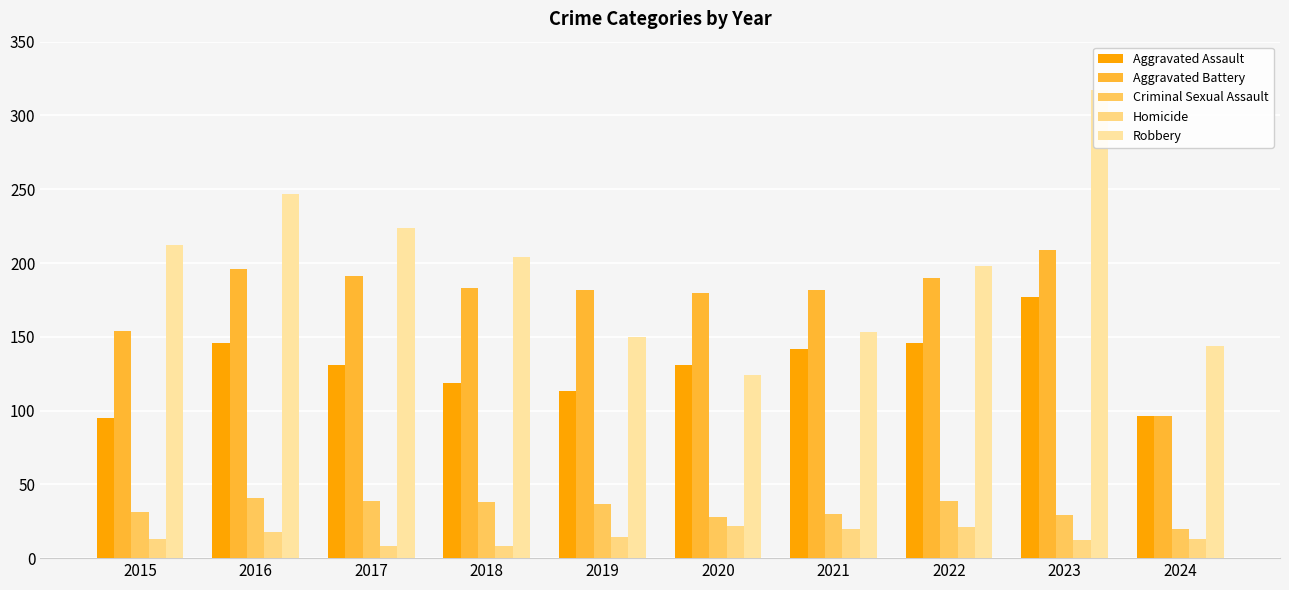

Is the value of Criminal Sexual Assault at 2023 greater than the value of Homicide at 2021?

Yes